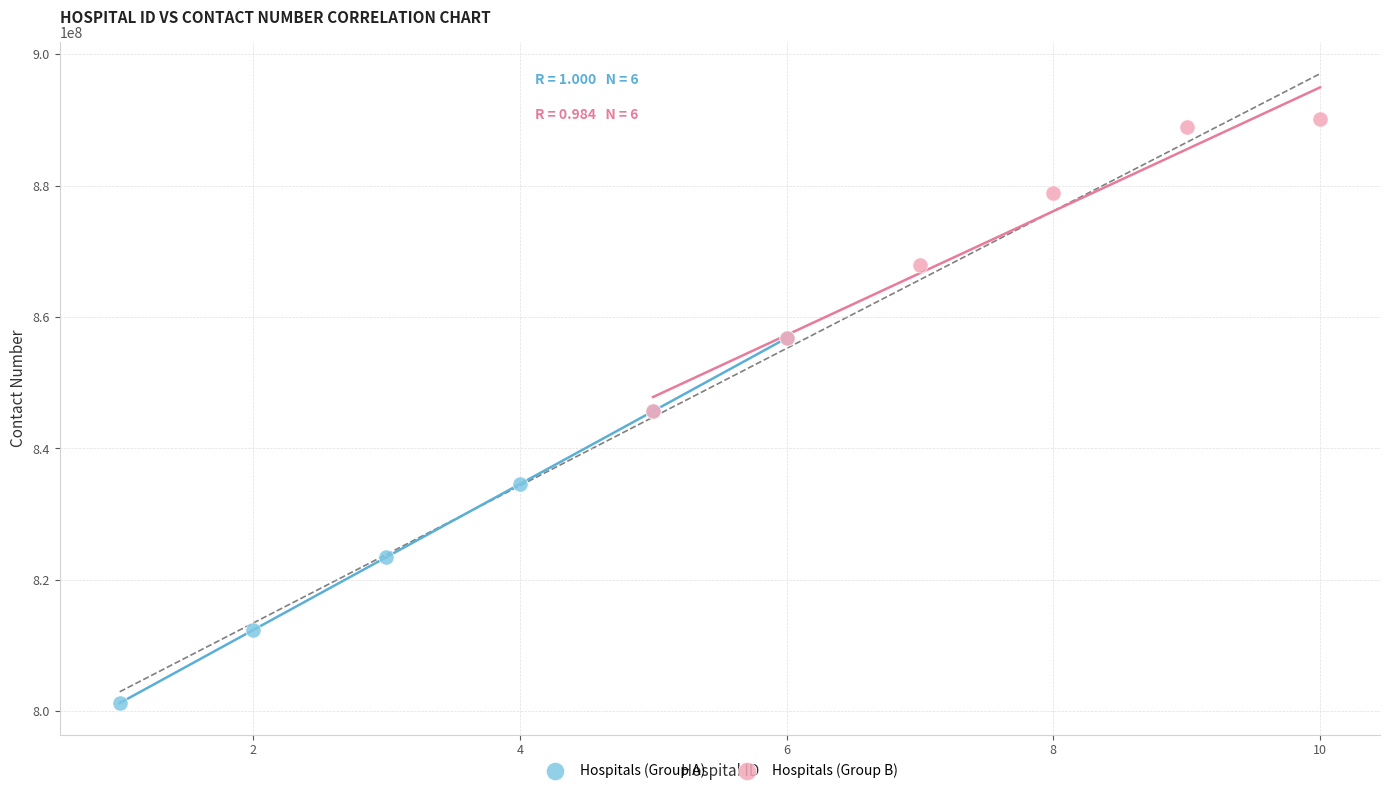

What are all the series names shown in the legend?

Hospitals (Group A), Hospitals (Group B)